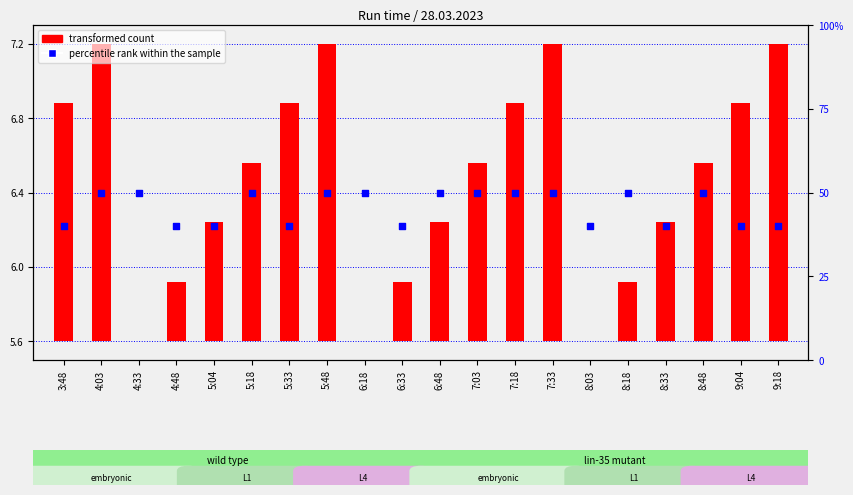

Which series contains the lowest Y value?

transformed count